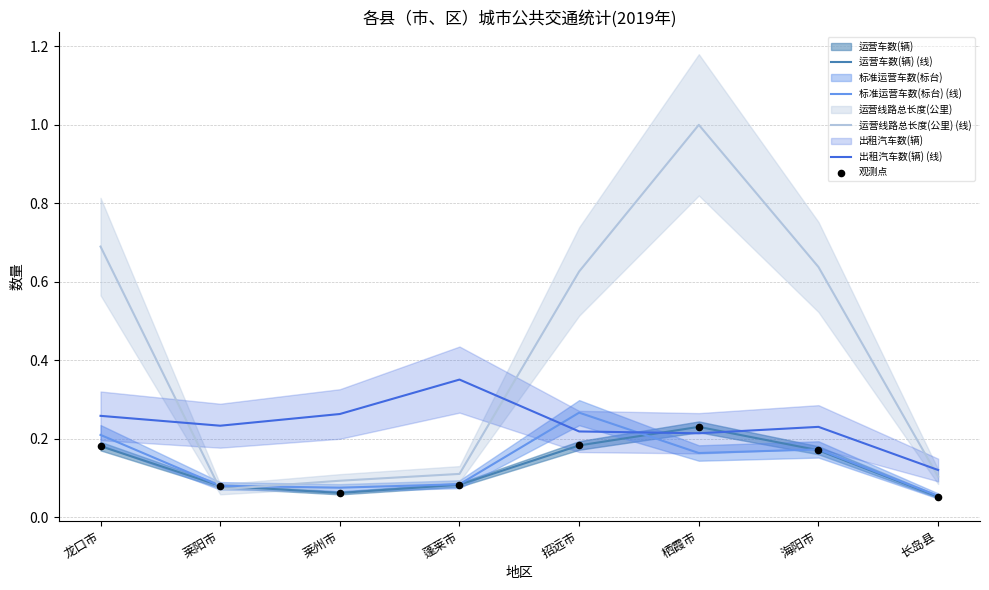

What are all the series names shown in the legend?

运营车数(辆) (线), 标准运营车数(标台) (线), 运营线路总长度(公里) (线), 出租汽车数(辆) (线), 观测点